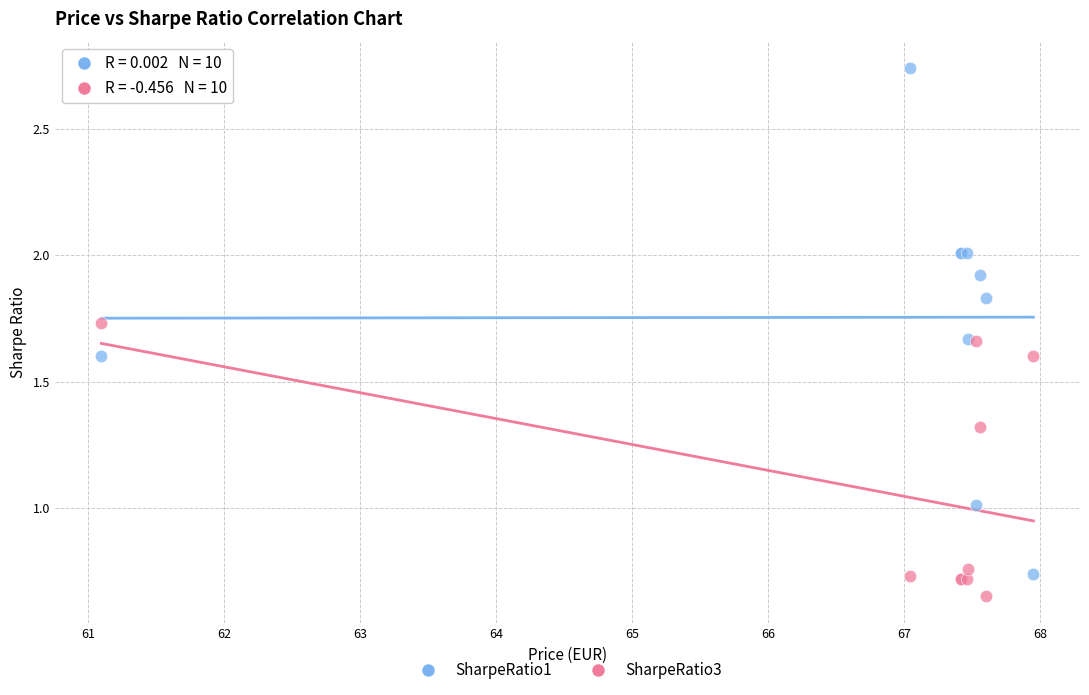

Which series reaches the minimum Y coordinate?

SharpeRatio3